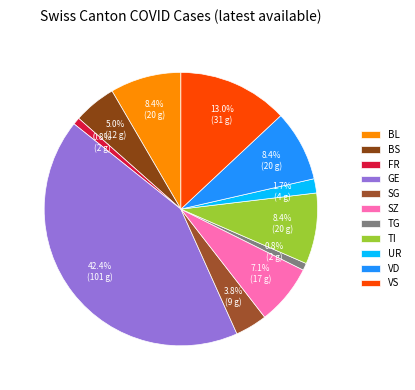

The BS slice represents 5% of the pie. True or false?

True